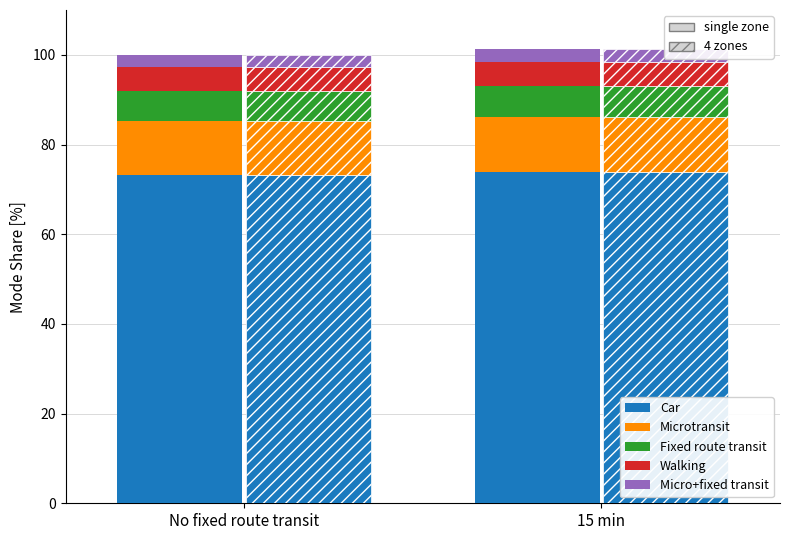

At which label does Microtransit reach its peak?

15 min